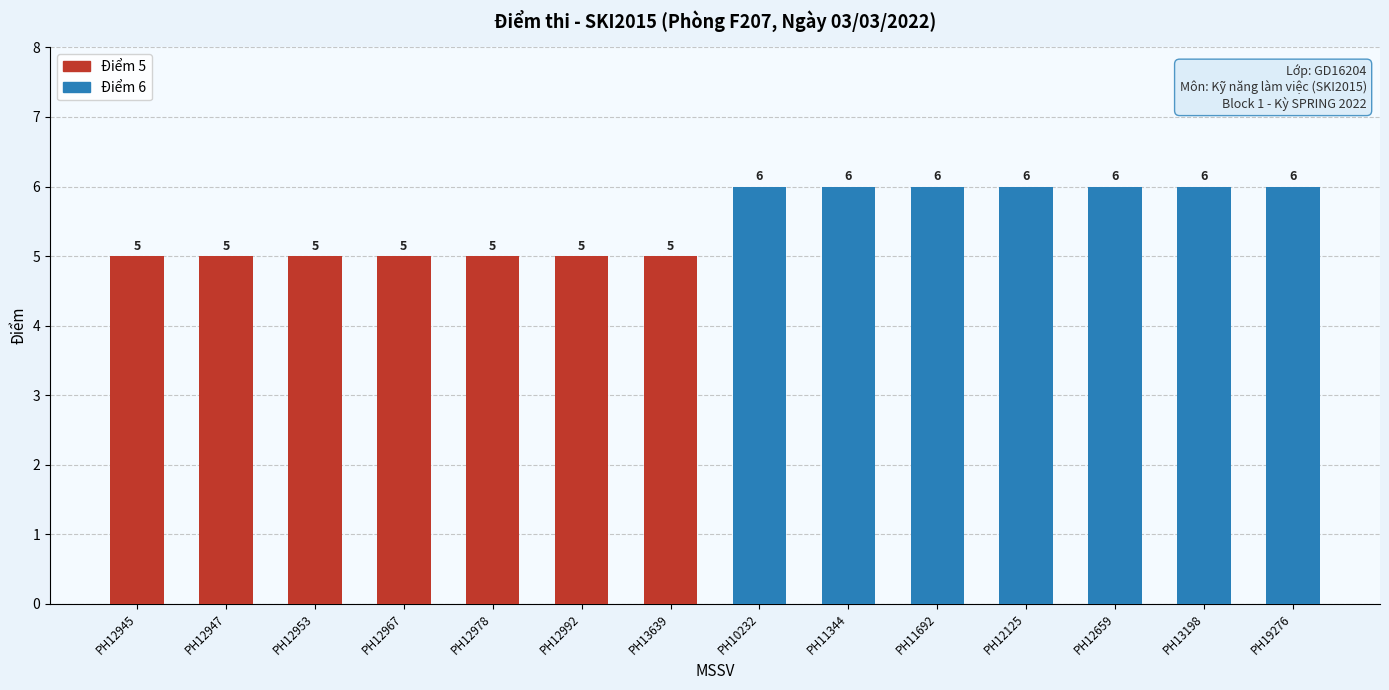

What is the change in value from PH13639 to PH12659?

+1